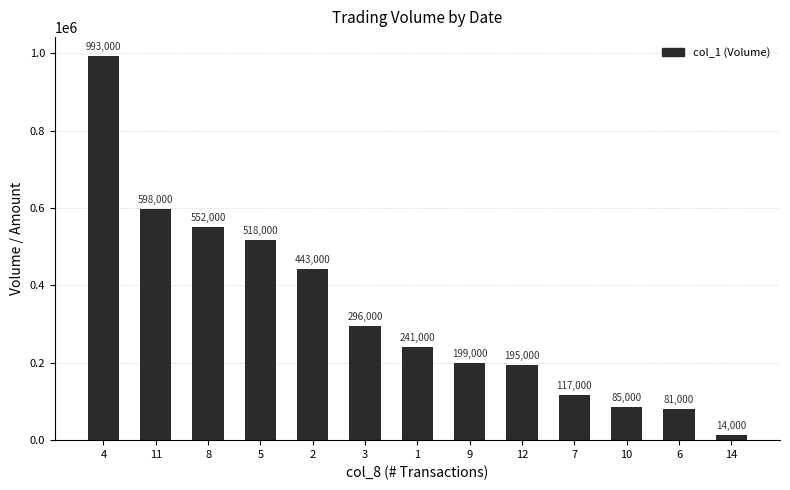

What is the change in value from 1 to 14?

-227000